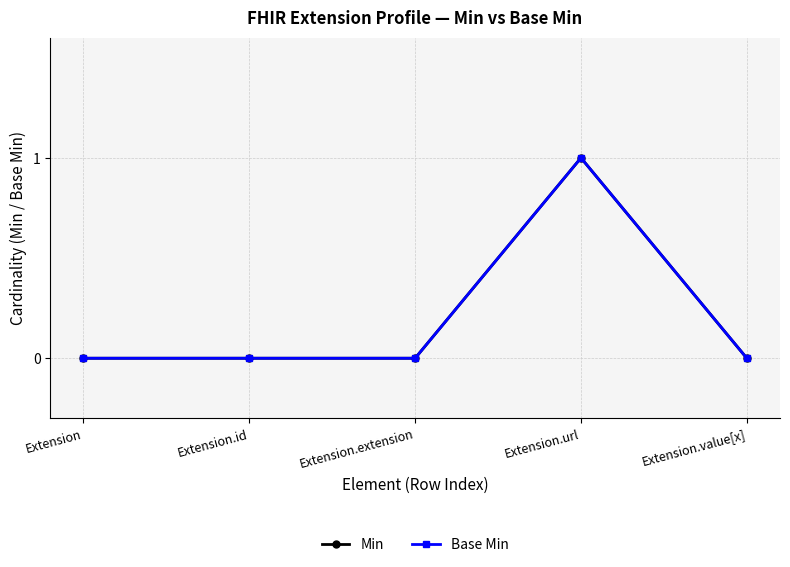

The value of Min at Extension is 0. True or false?

True